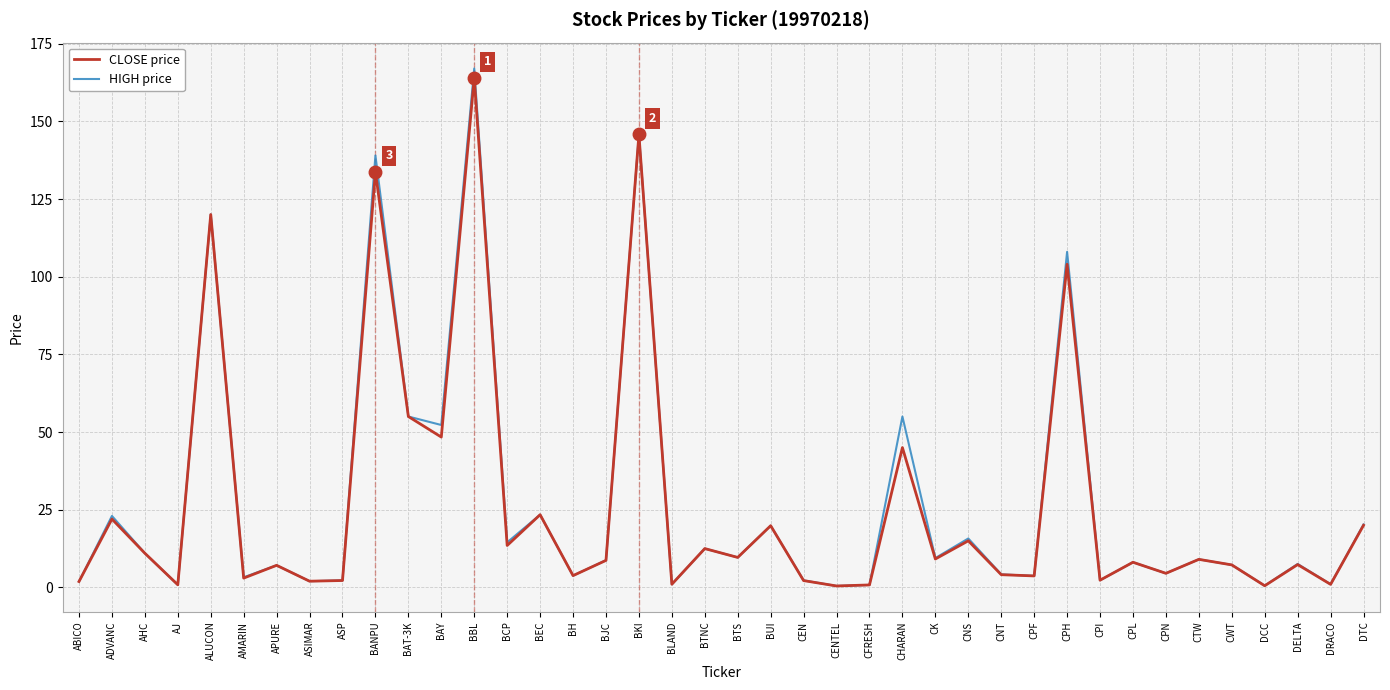

The value of HIGH price at DTC is 8.6. True or false?

False